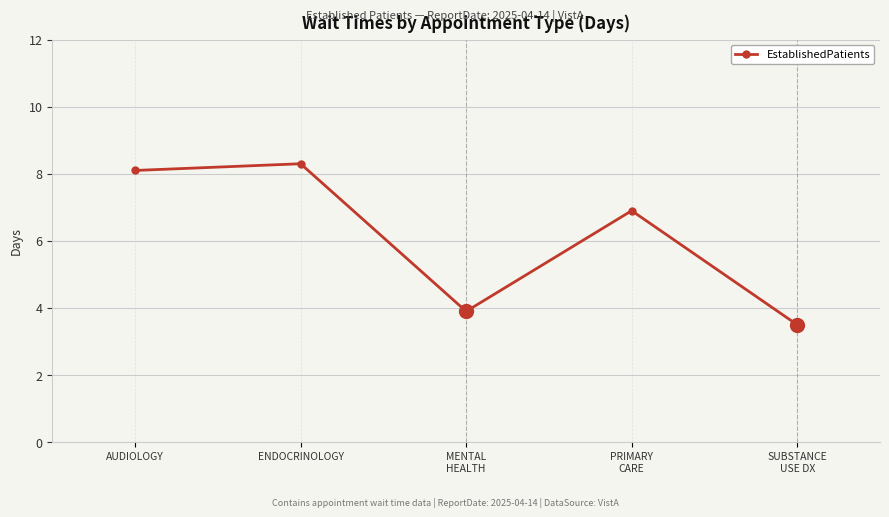

What is the difference between the values at SUBSTANCE
USE DX and AUDIOLOGY?

4.6